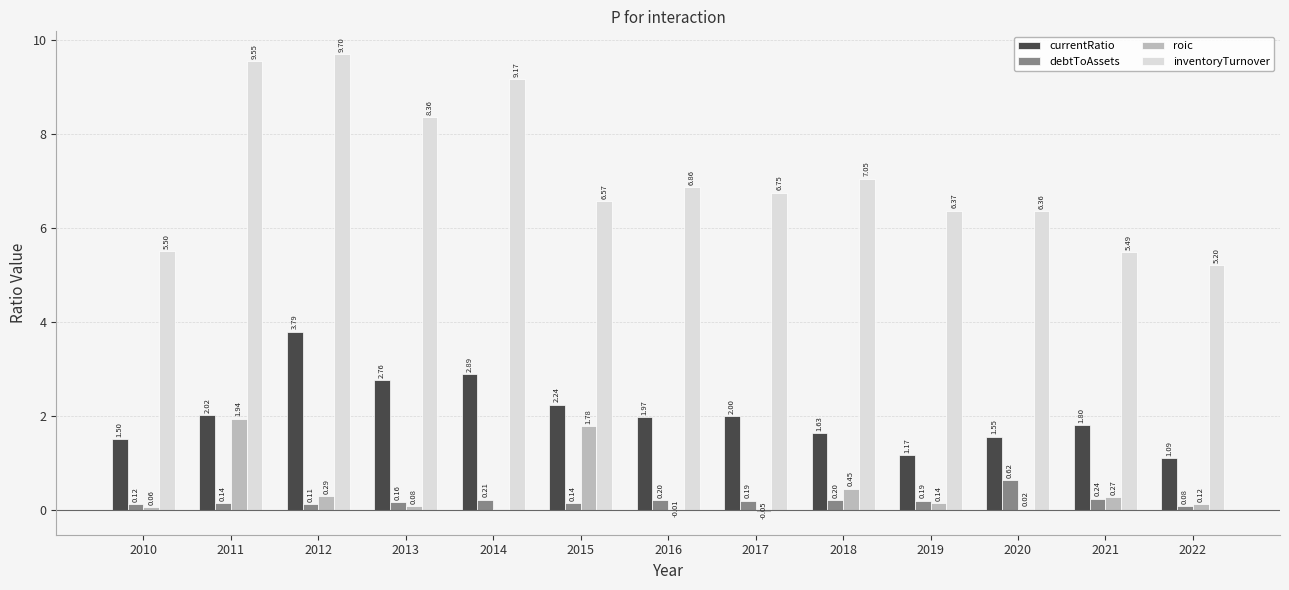

What are all the series names shown in the legend?

currentRatio, debtToAssets, roic, inventoryTurnover